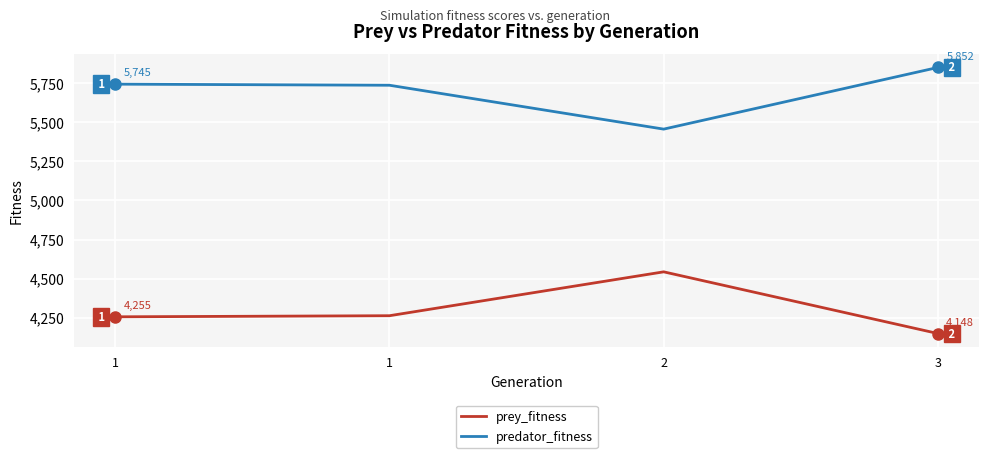

At which category does predator_fitness reach its first local valley?

2